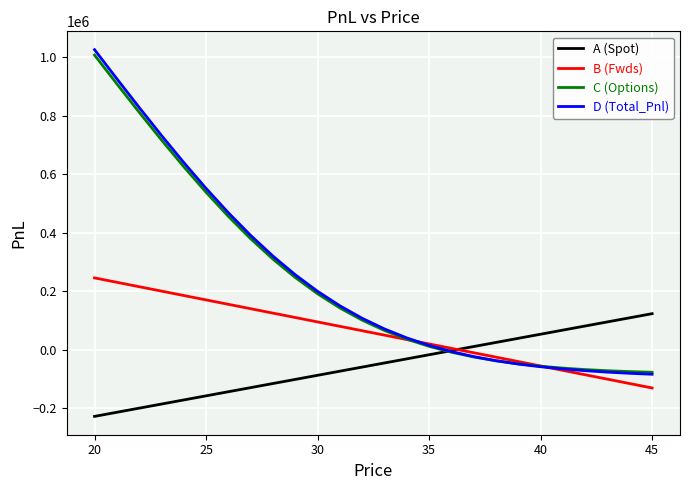

What is the average value of the A (Spot) series?

-51911.0